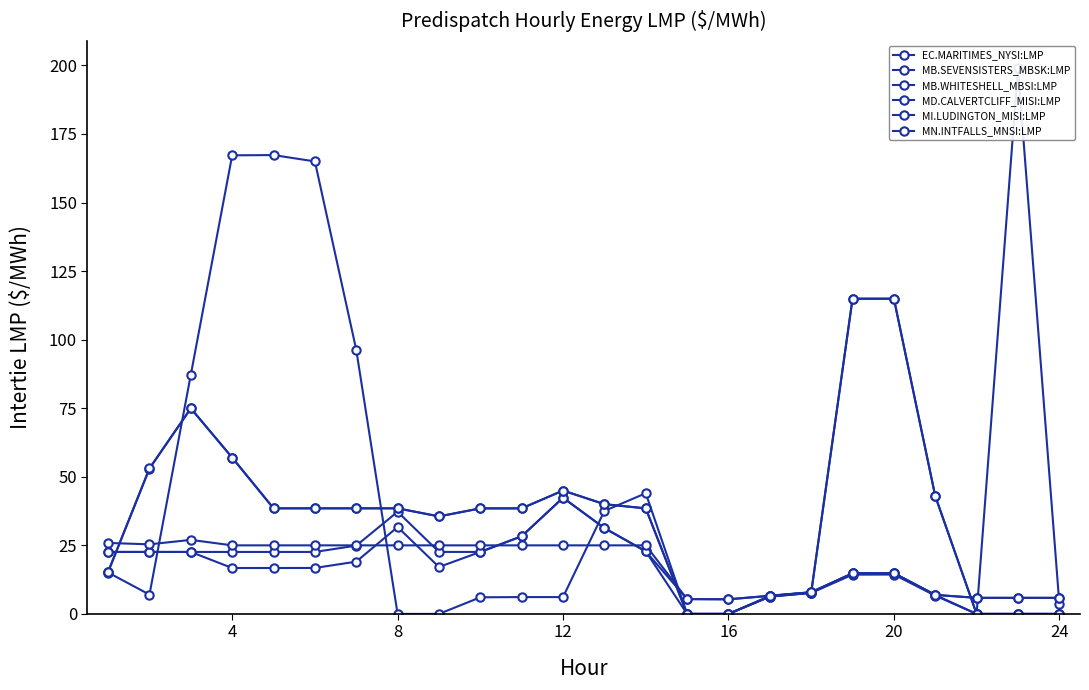

After their last crossing, which series has the higher values: MI.LUDINGTON_MISI:LMP or MB.WHITESHELL_MBSI:LMP?

MB.WHITESHELL_MBSI:LMP